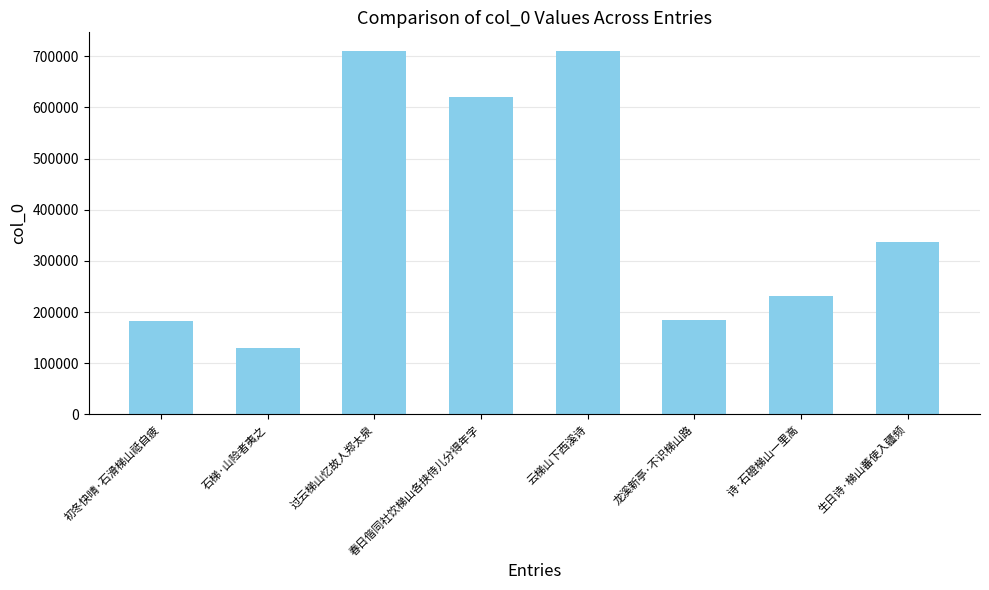

What is the value of the 2nd bar from the left?

129132